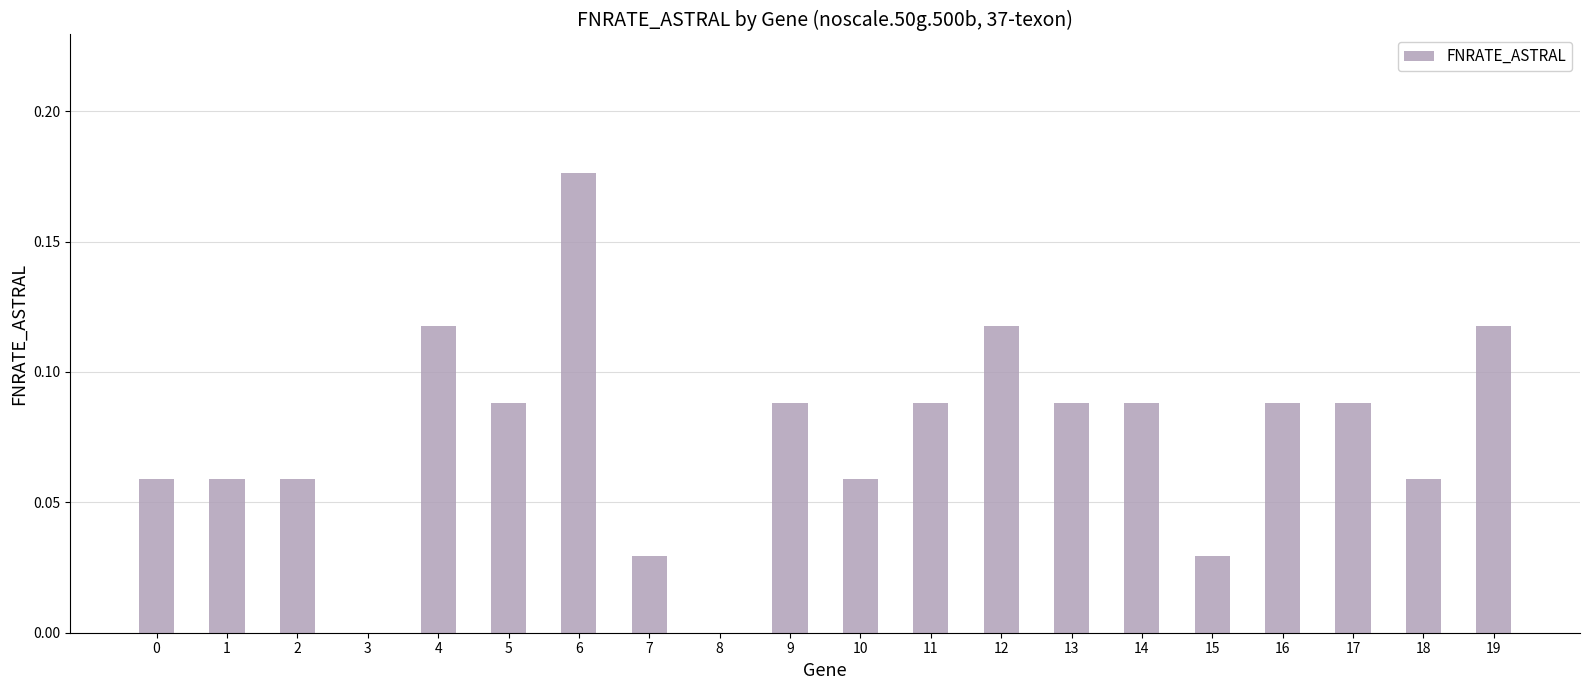

Is it true that the value at 3 is 0.1?

False